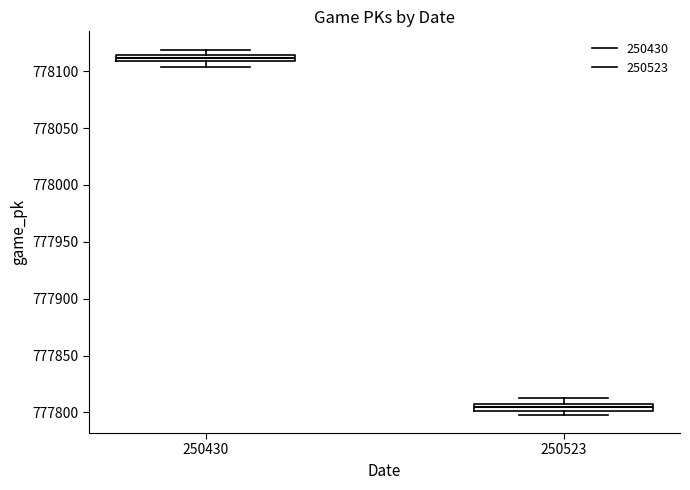

Which box's median line is the lowest?

250523